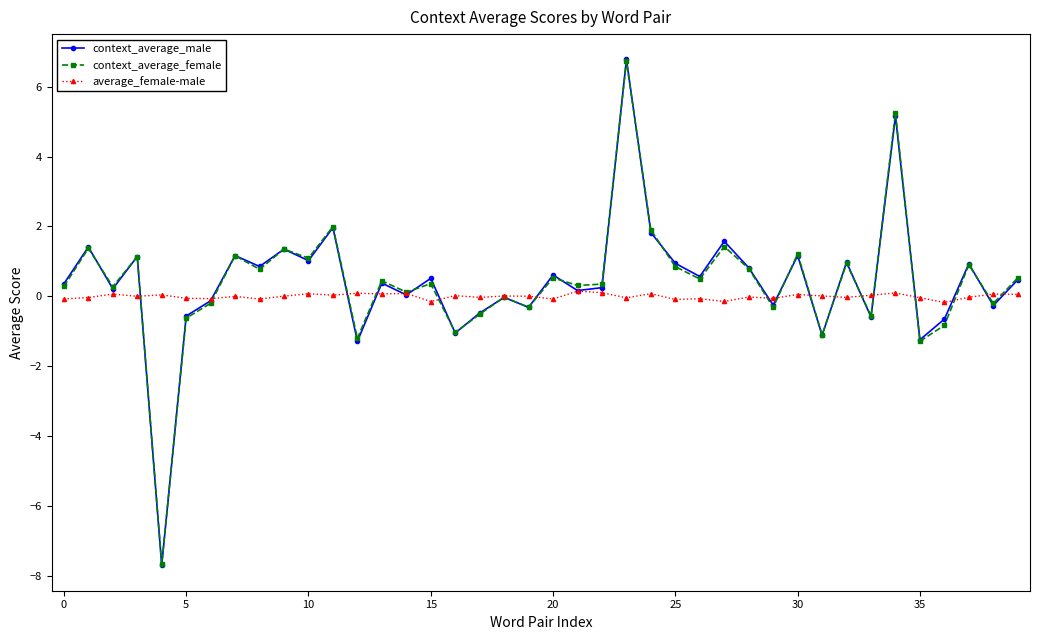

What is the value of the context_average_female point at the 6th from the left?

-0.6